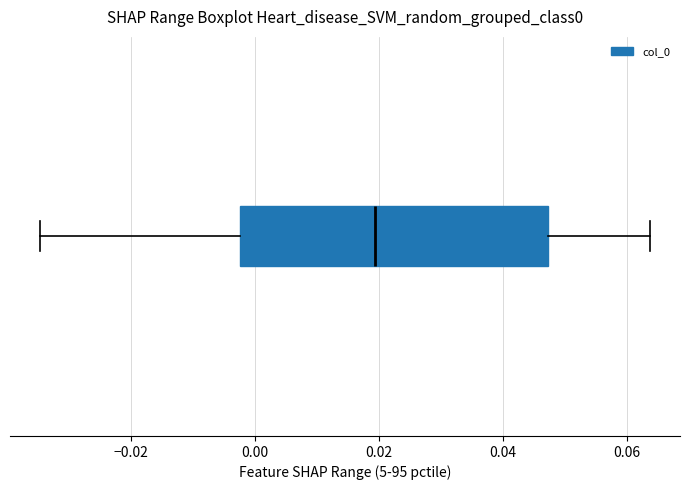

Where is the right edge of the box on the x-axis? The values are not printed on the chart, so give them approximately, as read against the axis.

0.048